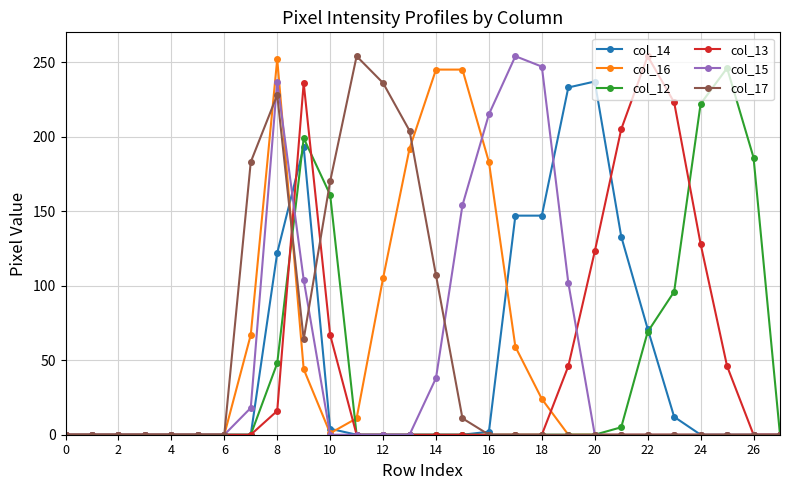

Count the number of categories in the chart.

28